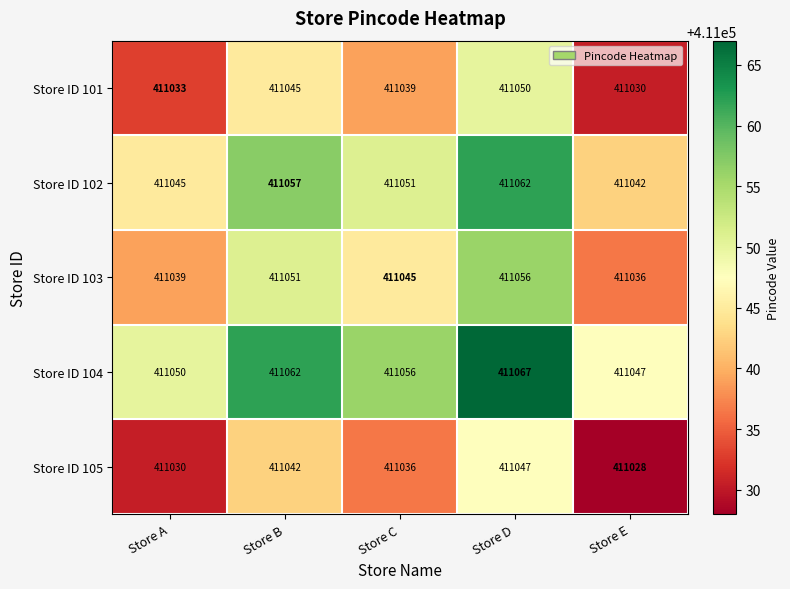

At Store B, list the series in order from largest to smallest.

Store ID 104, Store ID 102, Store ID 103, Store ID 101, Store ID 105